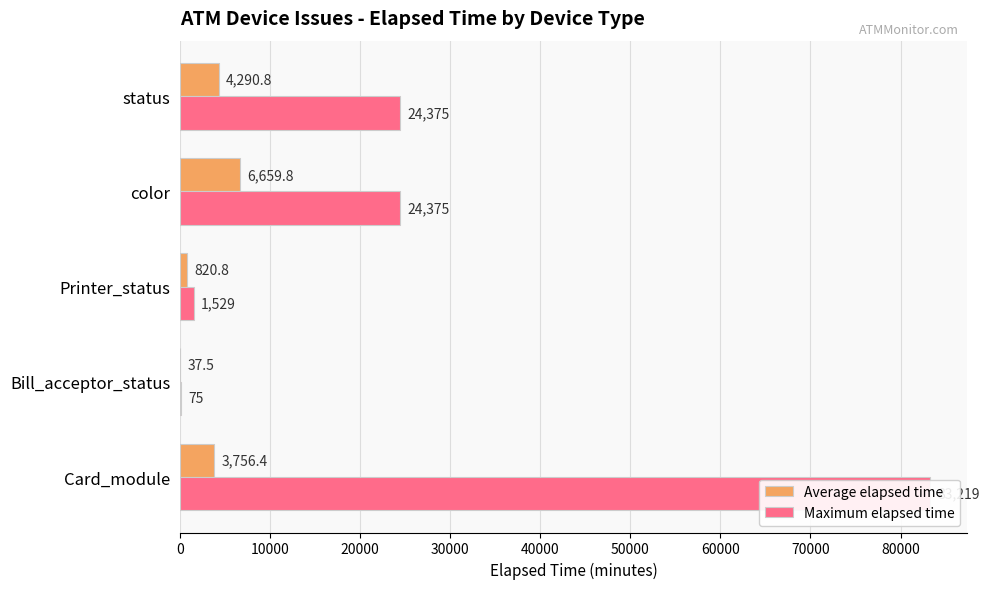

Which has a higher value, Bill_acceptor_status or color?

color